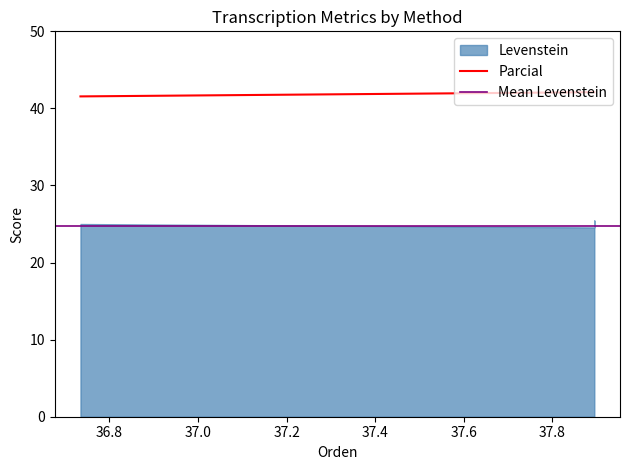

What is the greatest value displayed?

42.1